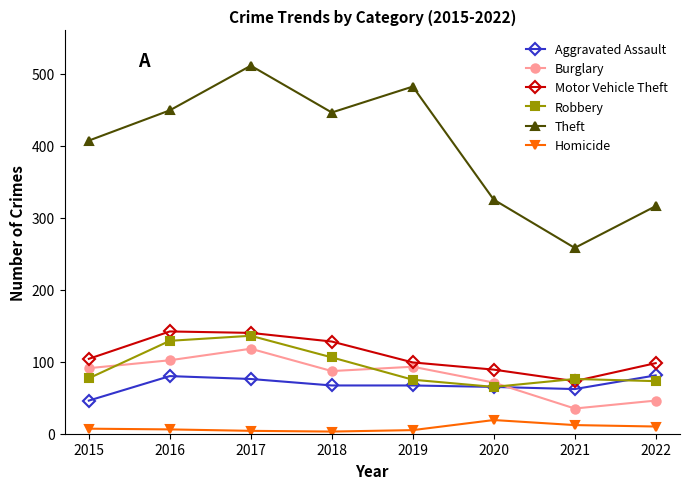

How many series are shown in this chart?

6